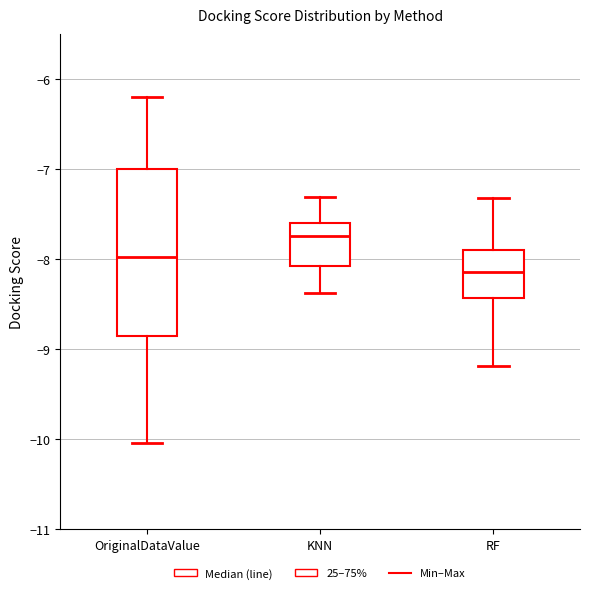

Which box is the tallest, from its lower edge to its upper edge?

OriginalDataValue